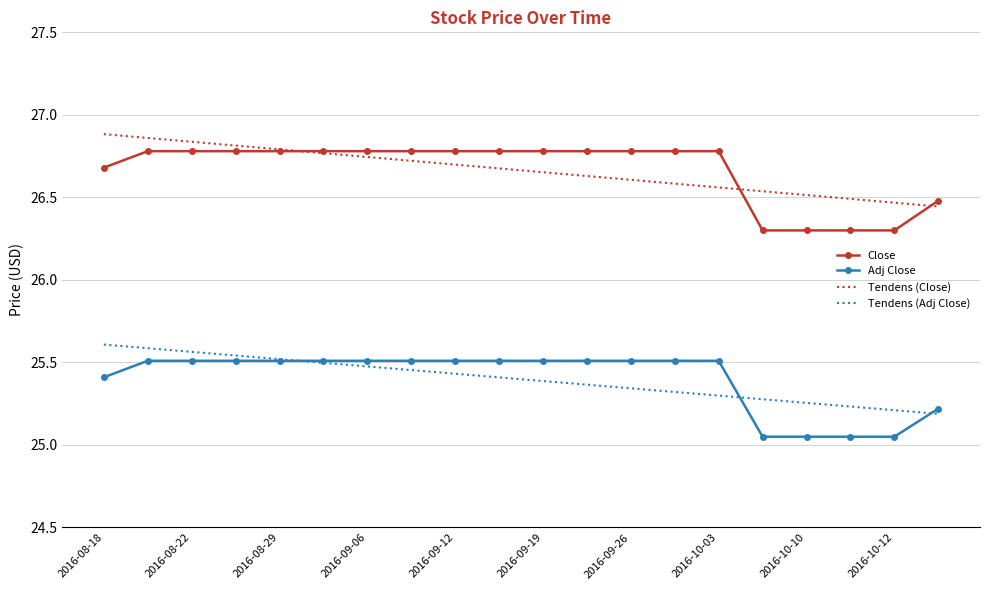

True or false: Tendens (Adj Close) and Close intersect in this chart.

False